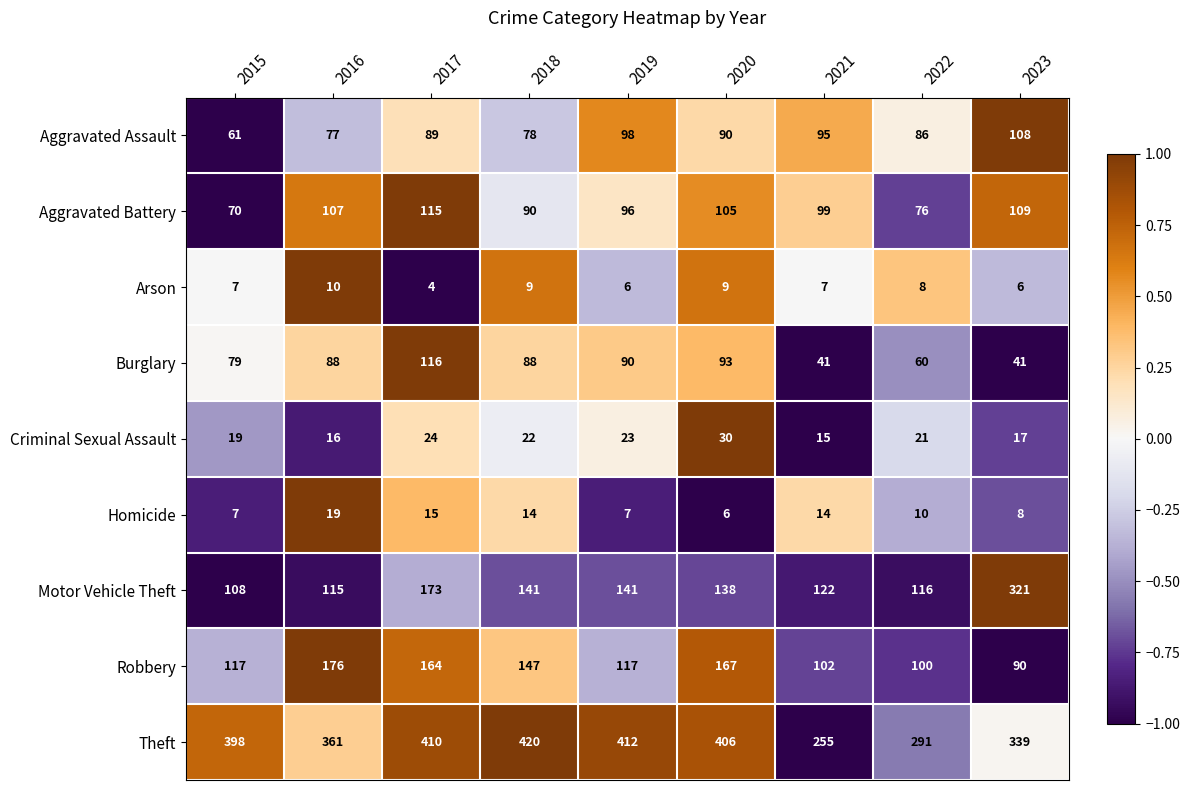

At which label does Motor Vehicle Theft reach its peak?

2023